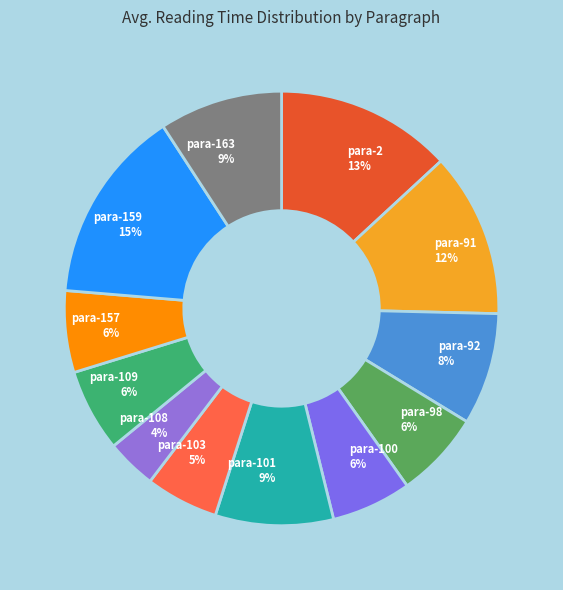

Which slice is the smallest?

para-108